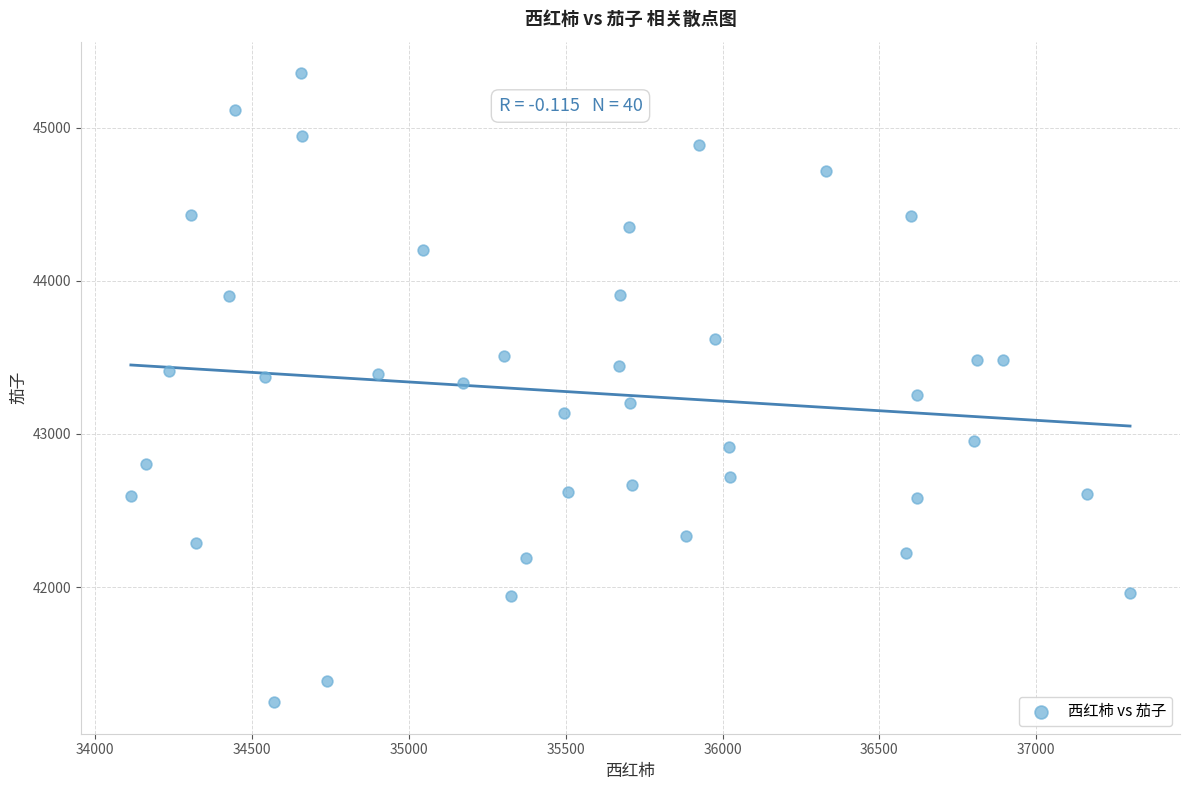

What is the range of X values (max minus min)?

3184.8